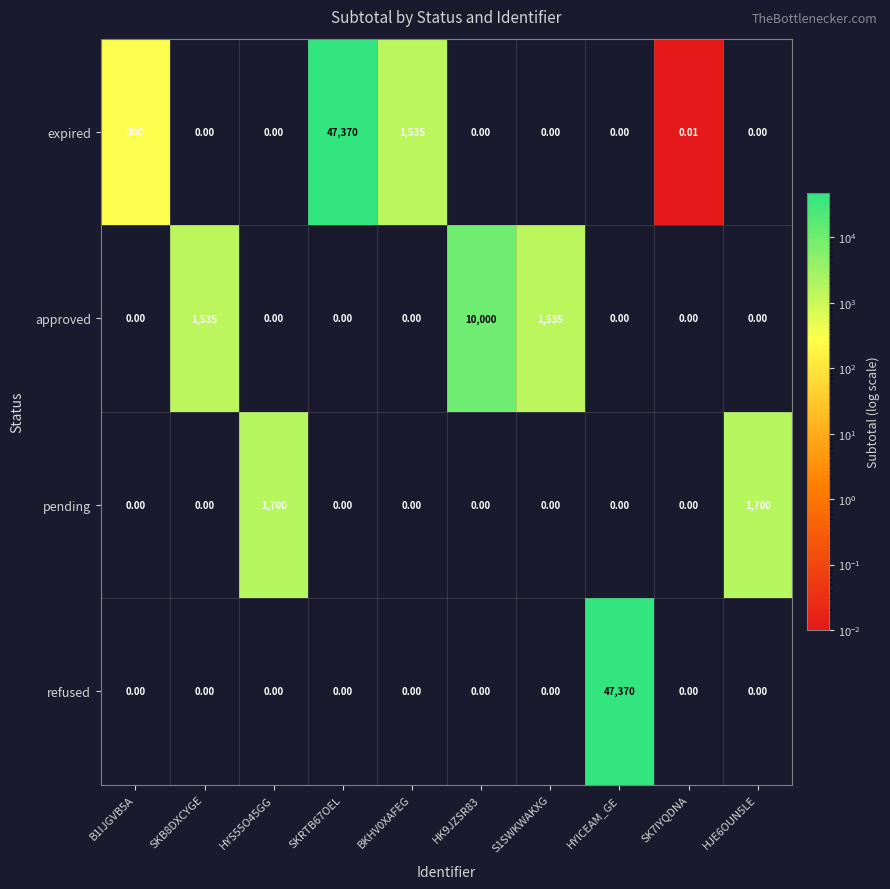

Which series has the largest total across all categories?

expired